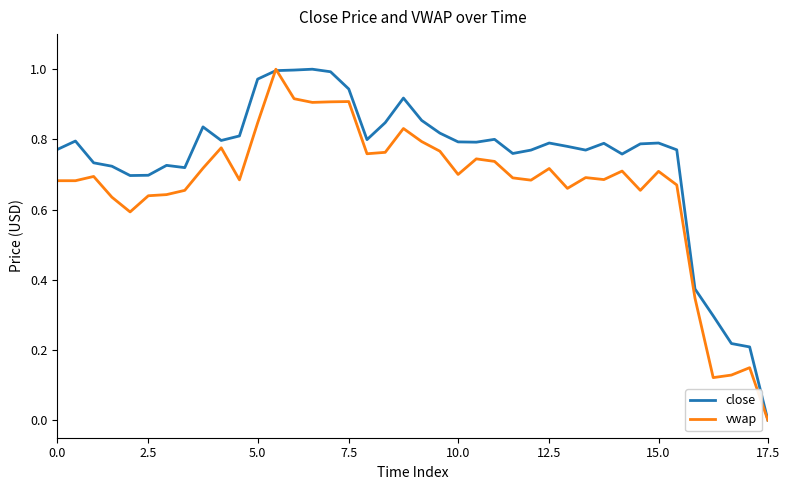

True or false: close has more than 0 interior local peaks.

True